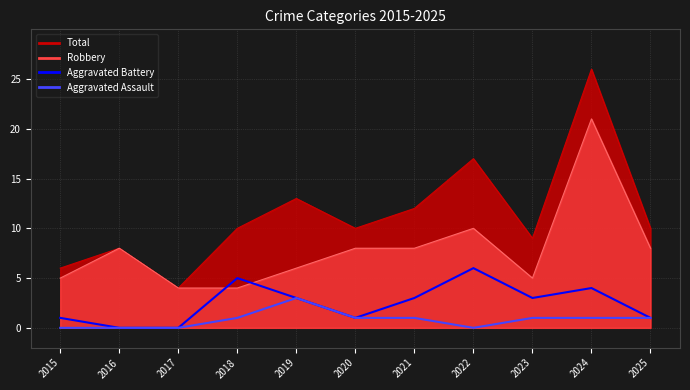

Which series has the largest range (max minus min)?

Aggravated Battery